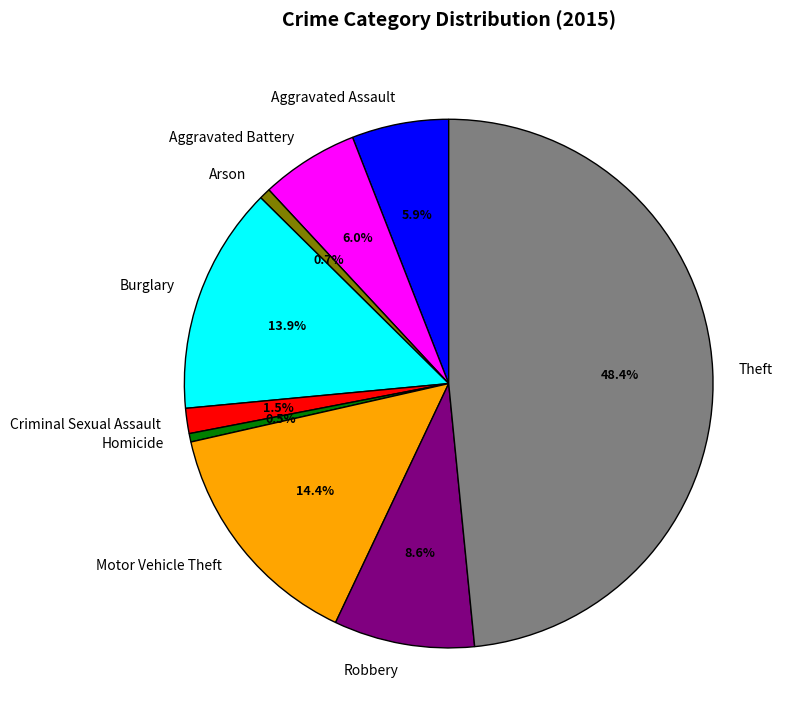

Combined, do Motor Vehicle Theft and Burglary account for over 50%?

No